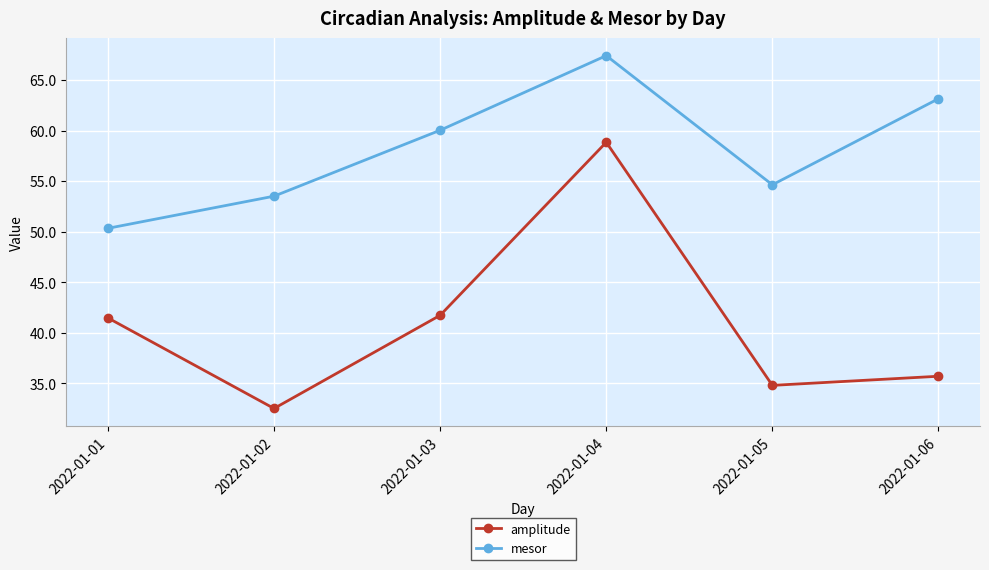

What is the difference between the maximum and second lowest values in the mesor series?

13.9